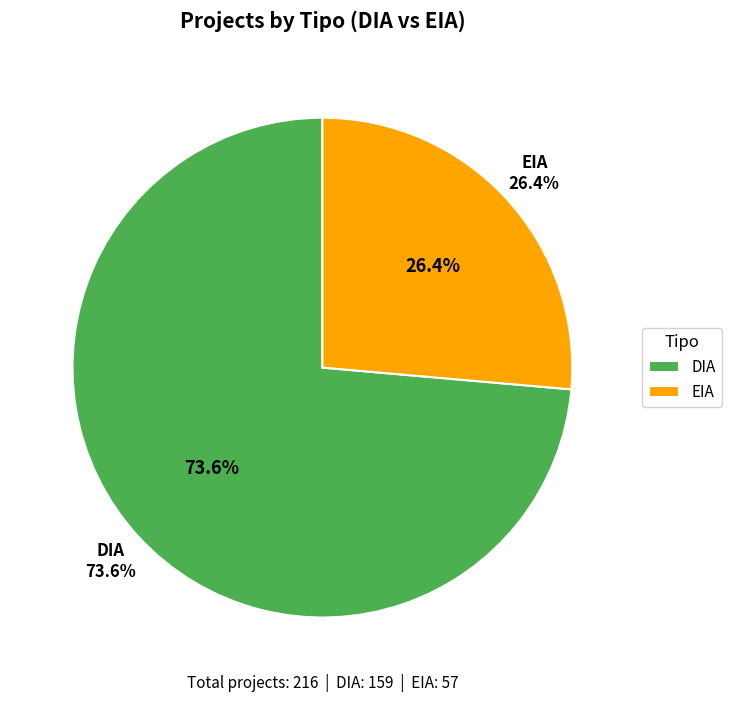

How many slices are in this pie chart?

2